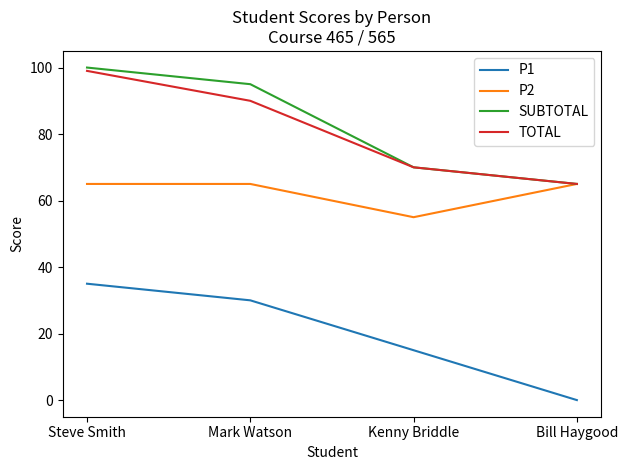

Which series has the largest total across all categories?

SUBTOTAL